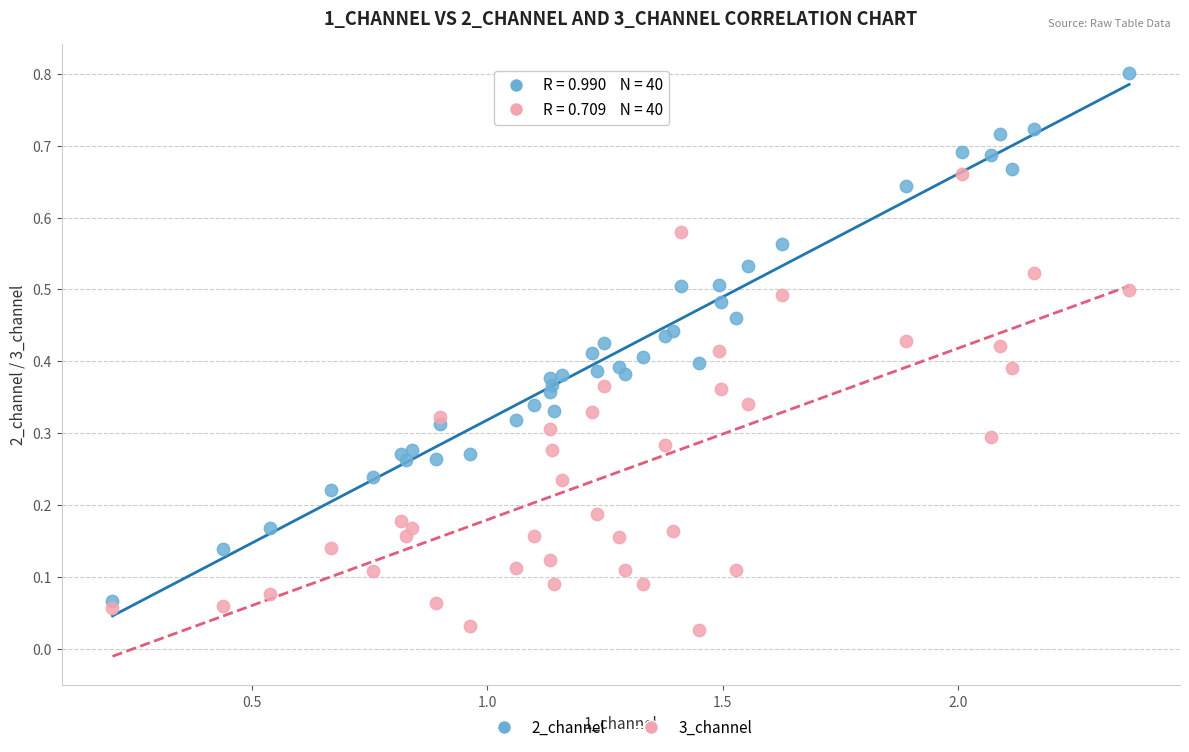

Which series reaches the minimum Y coordinate?

3_channel